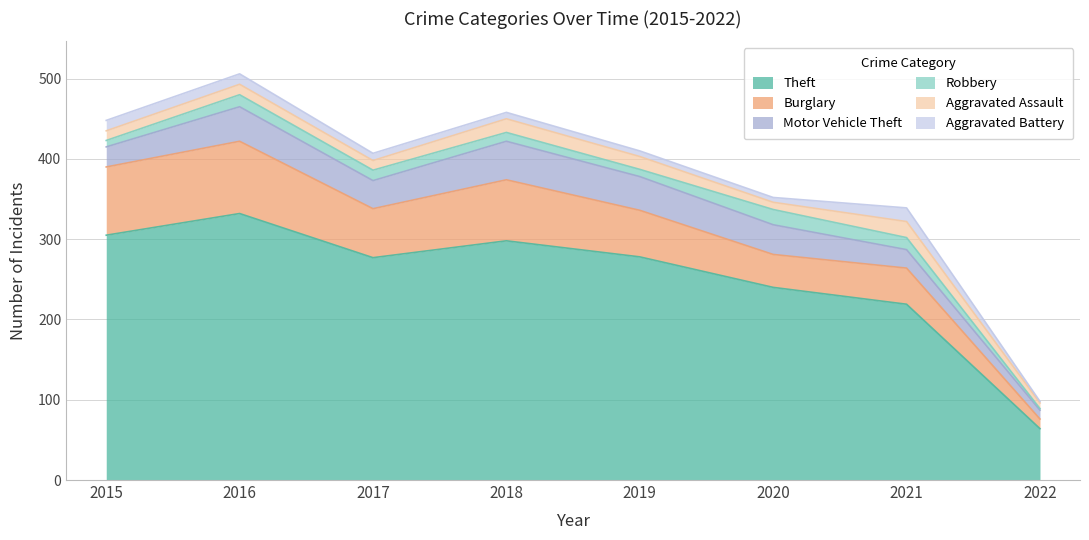

List the labels in order of Motor Vehicle Theft value, largest first.

2018, 2016, 2019, 2020, 2017, 2015, 2021, 2022